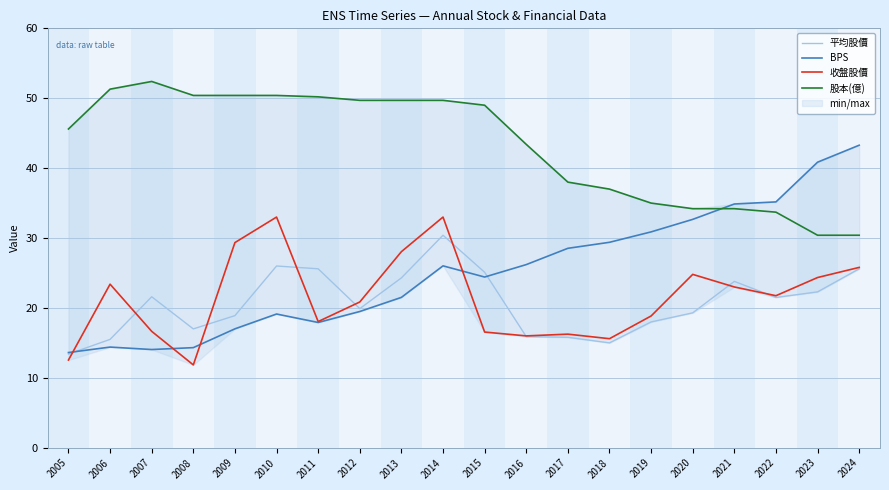

After their last crossing, which series has the higher values: 收盤股價 or BPS?

BPS